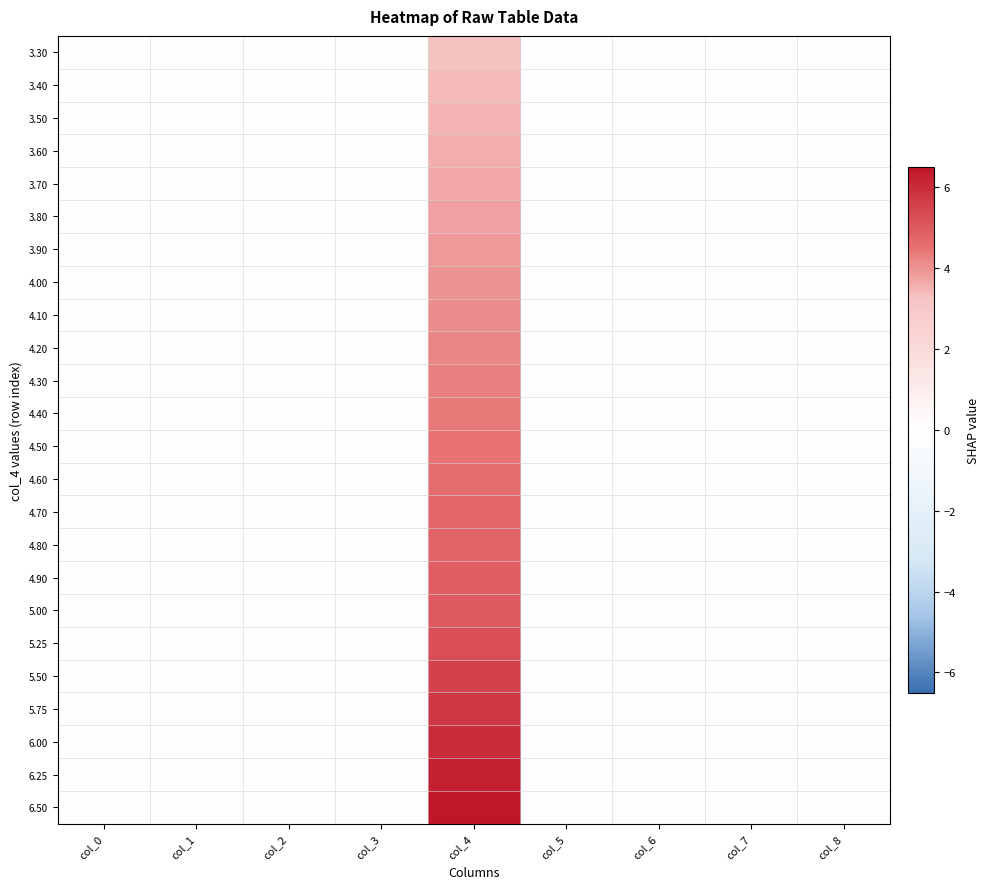

Which has a higher value, col_3 or col_2?

col_3